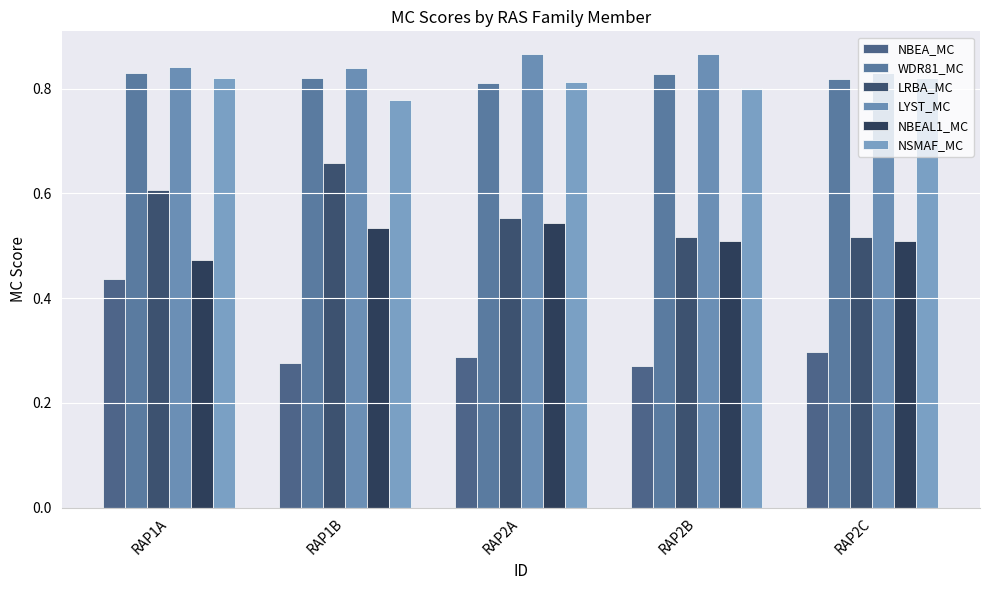

How many categories are shown in the chart?

5